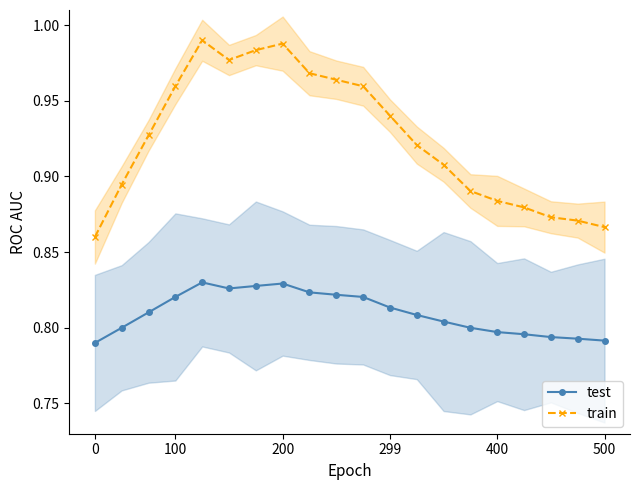

True or false: train and test cross at least once.

False